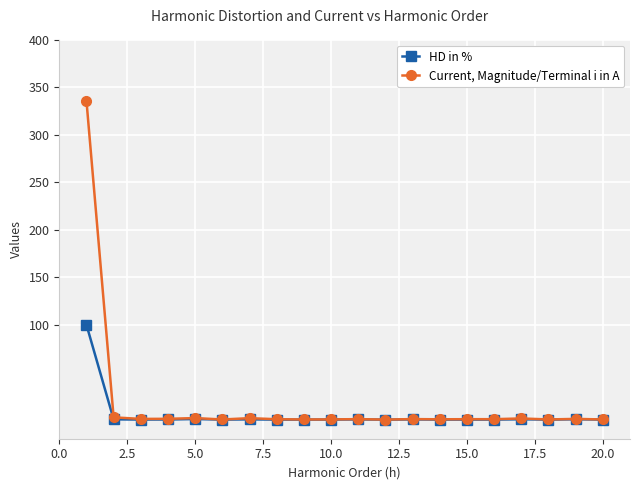

True or false: Current, Magnitude/Terminal i in A has more than 2 interior local peaks.

True